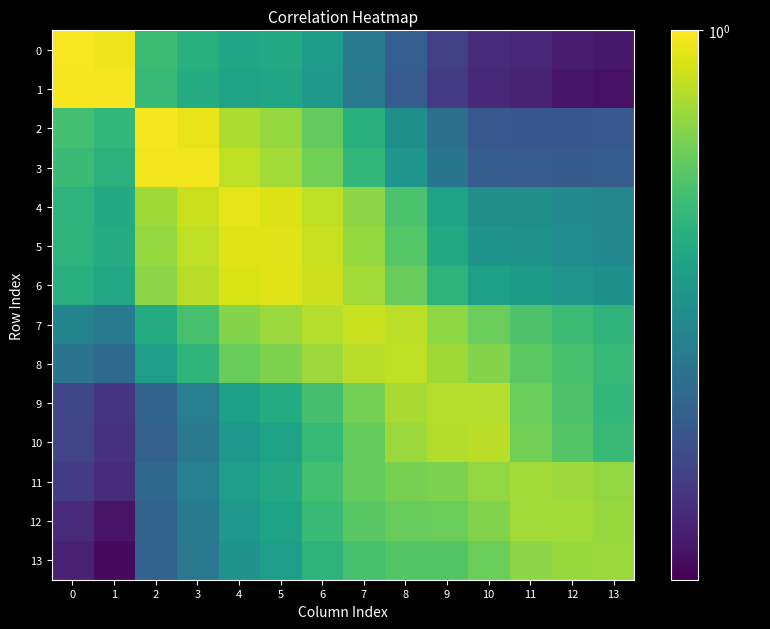

Reading left to right, list all the values displayed in this chart.

0: 0=1.0	1=1.0	2=0.6	3=0.6	4=0.6	5=0.6	6=0.5	7=0.4	8=0.4	9=0.3	10=0.3	11=0.3	12=0.3	13=0.3
1: 0=1.0	1=1.0	2=0.6	3=0.6	4=0.5	5=0.6	6=0.5	7=0.4	8=0.4	9=0.3	10=0.3	11=0.3	12=0.3	13=0.3
2: 0=0.7	1=0.6	2=1.0	3=1.0	4=0.8	5=0.8	6=0.7	7=0.6	8=0.5	9=0.4	10=0.4	11=0.4	12=0.4	13=0.4
3: 0=0.6	1=0.6	2=1.0	3=1.0	4=0.9	5=0.8	6=0.7	7=0.6	8=0.5	9=0.4	10=0.4	11=0.4	12=0.4	13=0.4
4: 0=0.6	1=0.6	2=0.8	3=0.9	4=0.9	5=0.9	6=0.9	7=0.8	8=0.7	9=0.6	10=0.5	11=0.5	12=0.5	13=0.5
5: 0=0.6	1=0.6	2=0.8	3=0.9	4=0.9	5=0.9	6=0.9	7=0.8	8=0.7	9=0.6	10=0.5	11=0.5	12=0.5	13=0.5
6: 0=0.6	1=0.6	2=0.8	3=0.9	4=0.9	5=0.9	6=0.9	7=0.8	8=0.7	9=0.6	10=0.5	11=0.5	12=0.5	13=0.5
7: 0=0.5	1=0.4	2=0.6	3=0.7	4=0.8	5=0.8	6=0.9	7=0.9	8=0.9	9=0.8	10=0.7	11=0.7	12=0.6	13=0.6
8: 0=0.4	1=0.4	2=0.5	3=0.6	4=0.7	5=0.8	6=0.8	7=0.9	8=0.9	9=0.8	10=0.8	11=0.7	12=0.7	13=0.6
9: 0=0.3	1=0.3	2=0.4	3=0.4	4=0.5	5=0.6	6=0.7	7=0.7	8=0.8	9=0.9	10=0.9	11=0.7	12=0.7	13=0.6
10: 0=0.3	1=0.3	2=0.4	3=0.4	4=0.5	5=0.5	6=0.6	7=0.7	8=0.8	9=0.9	10=0.9	11=0.7	12=0.7	13=0.6
11: 0=0.3	1=0.3	2=0.4	3=0.4	4=0.5	5=0.6	6=0.6	7=0.7	8=0.7	9=0.8	10=0.8	11=0.8	12=0.8	13=0.8
12: 0=0.3	1=0.3	2=0.4	3=0.4	4=0.5	5=0.5	6=0.6	7=0.7	8=0.7	9=0.7	10=0.8	11=0.8	12=0.8	13=0.8
13: 0=0.3	1=0.2	2=0.4	3=0.4	4=0.5	5=0.5	6=0.6	7=0.7	8=0.7	9=0.7	10=0.7	11=0.8	12=0.8	13=0.8